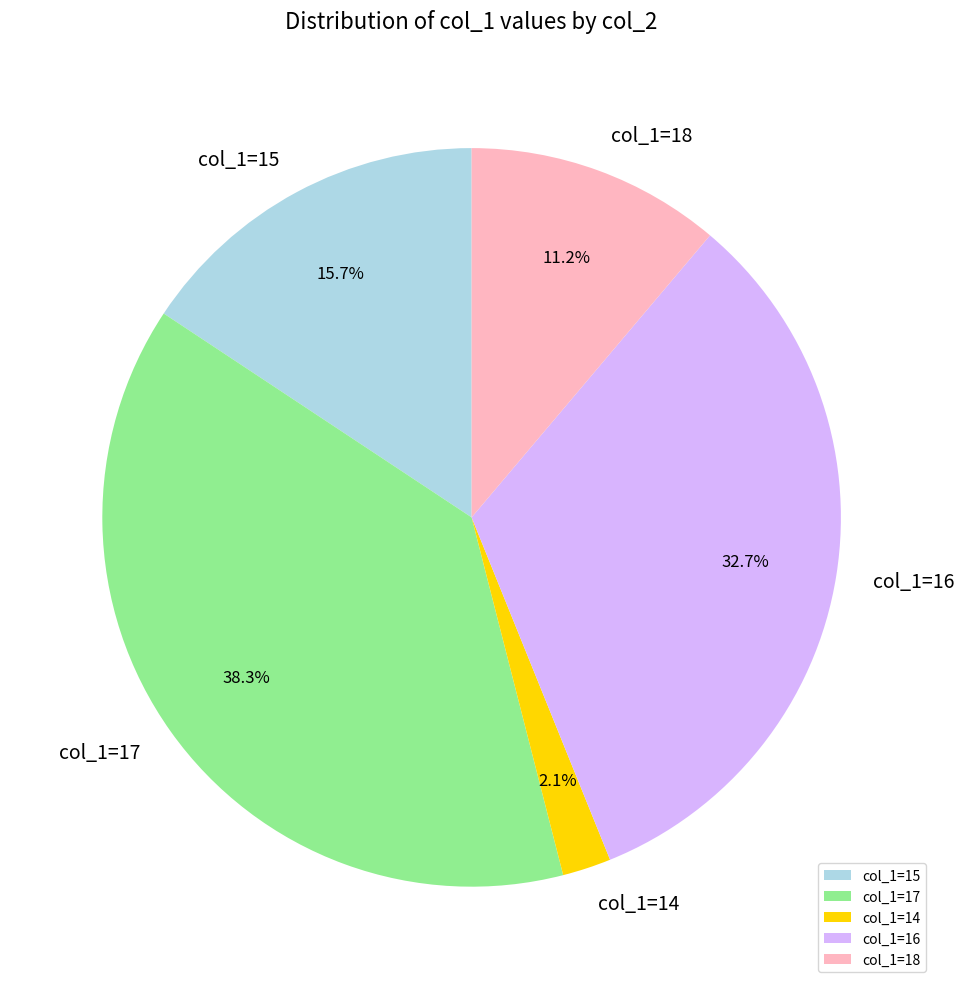

Rank the categories by value from highest to lowest.

col_1=17, col_1=16, col_1=15, col_1=18, col_1=14